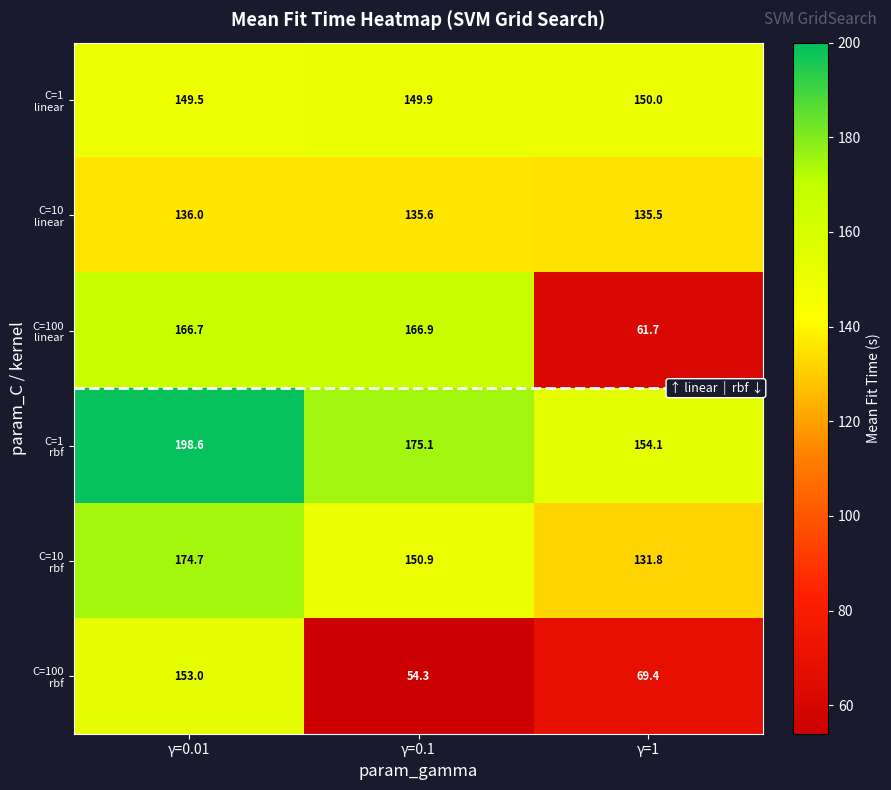

What is the maximum value shown in the chart?

198.6